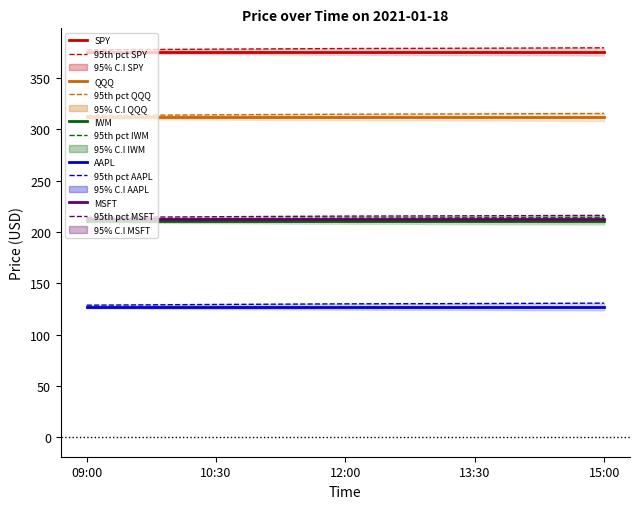

Which series changed the most between 09:00 and 13:30?

SPY